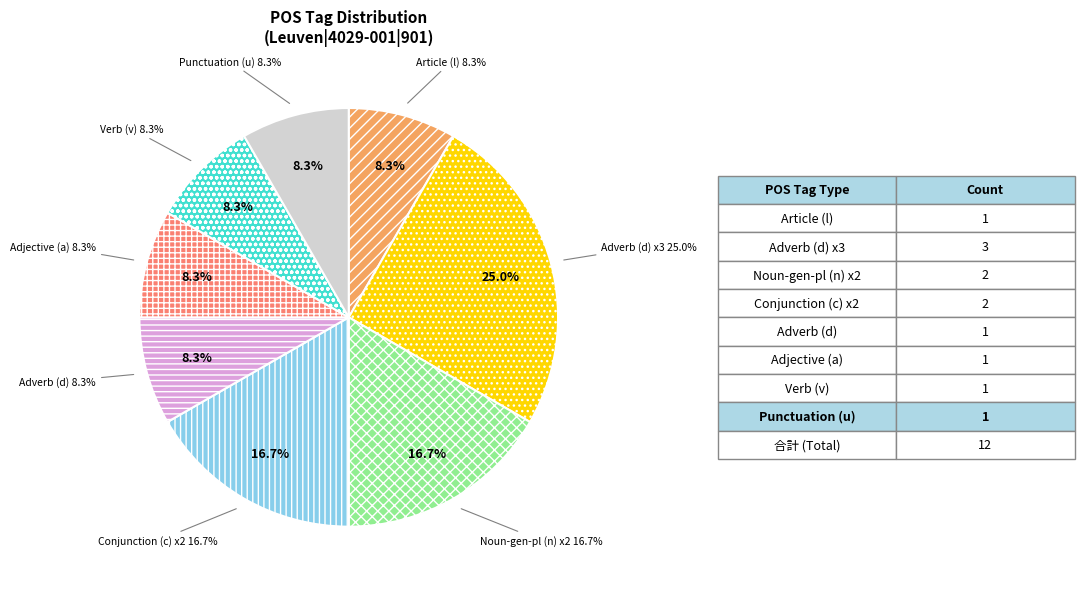

Does c-------- account for over 50% of the chart?

No